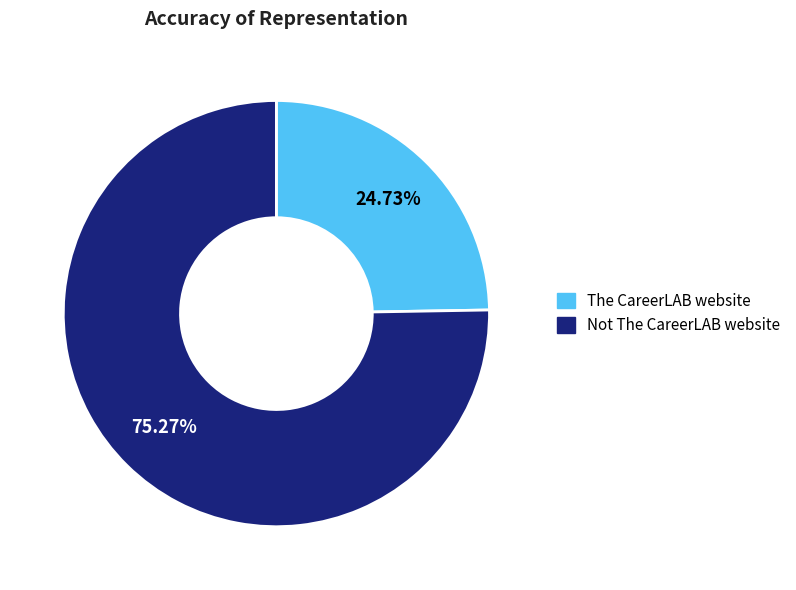

True or false: Not The CareerLAB website accounts for 89% of the total.

False